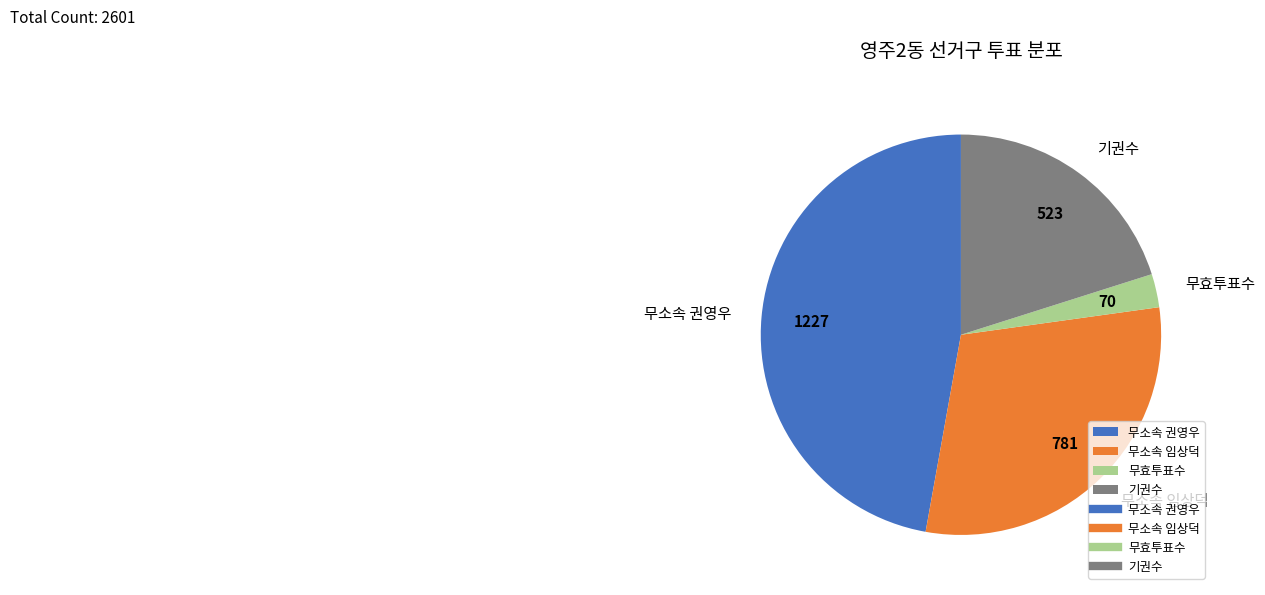

Combined, do 기권수 and 무효투표수 account for over 50%?

No